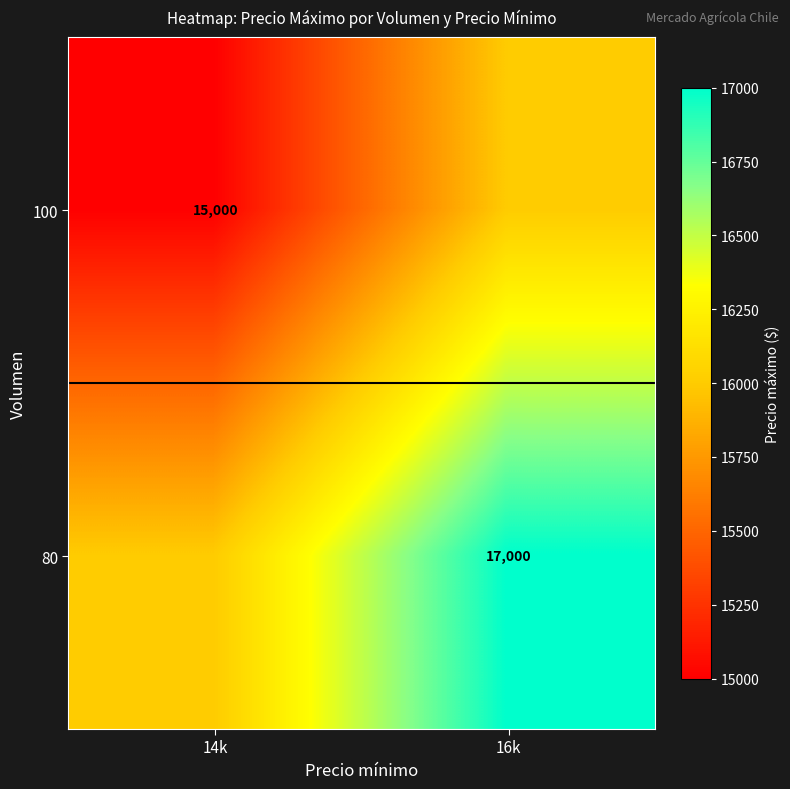

Is it true that 80 equals 17000 at 16k?

True